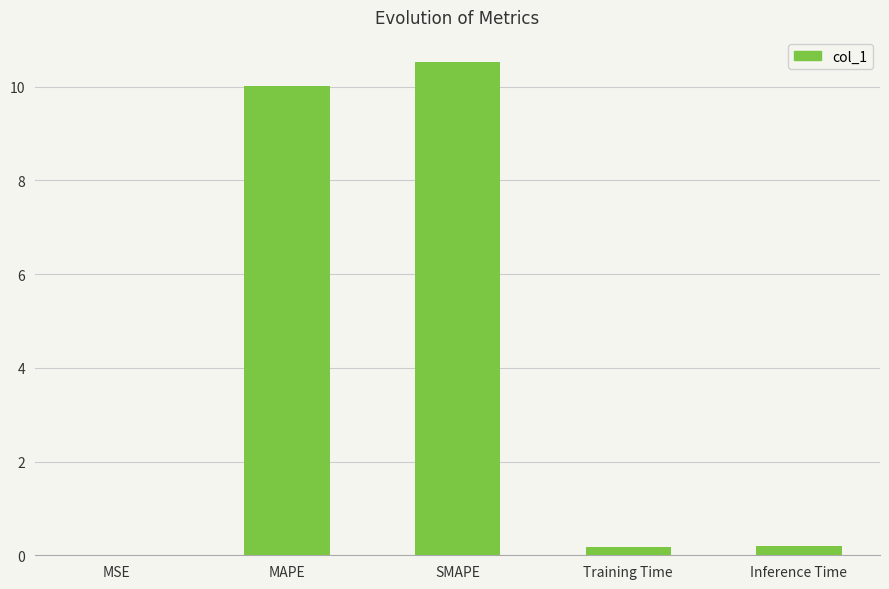

Which label corresponds to the largest value in the chart?

SMAPE